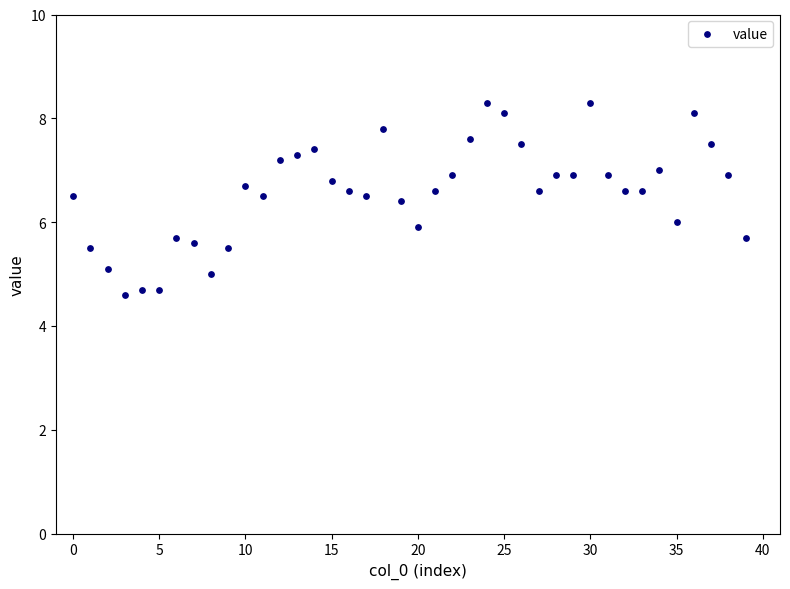

What is the range of Y values (max minus min)?

3.7